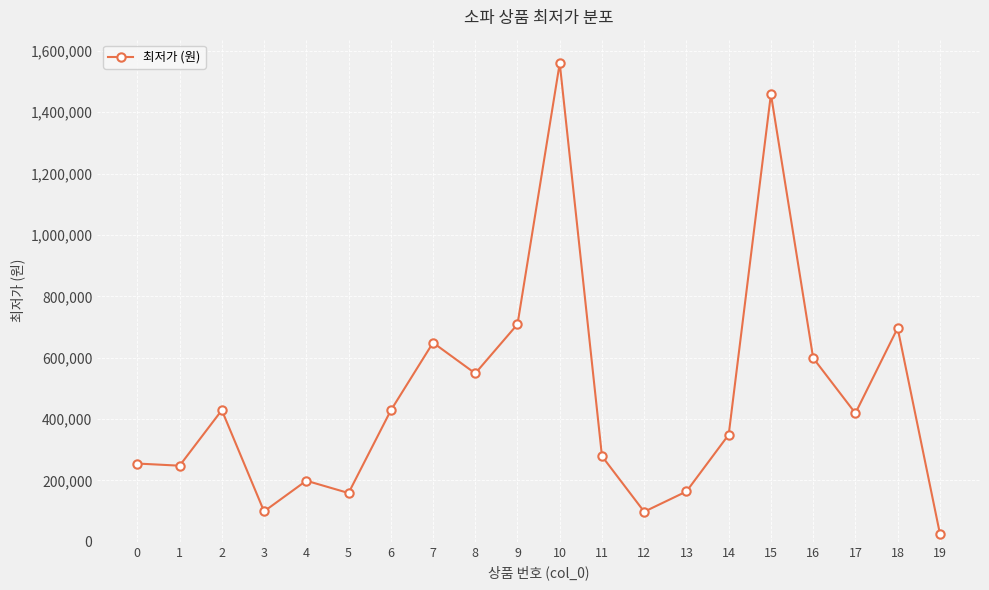

True or false: there are more than 2 points higher than both neighbors.

True